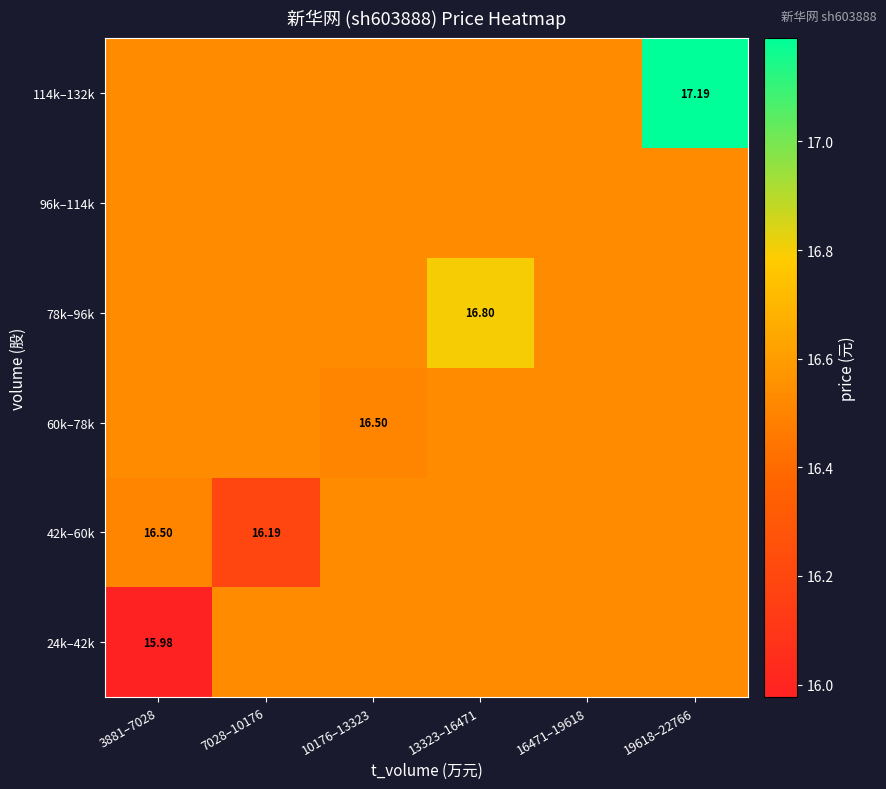

Between 19618–22766 and 16471–19618, which is larger?

19618–22766